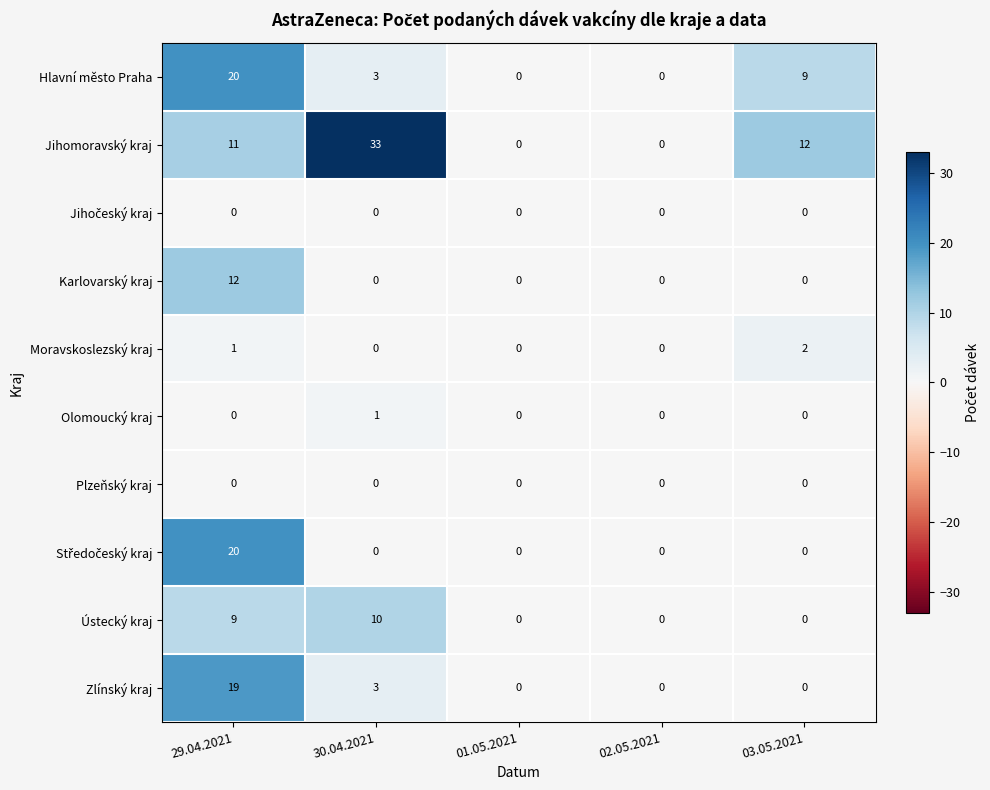

True or false: Jihomoravský kraj has a value of 54 at 30.04.2021.

False